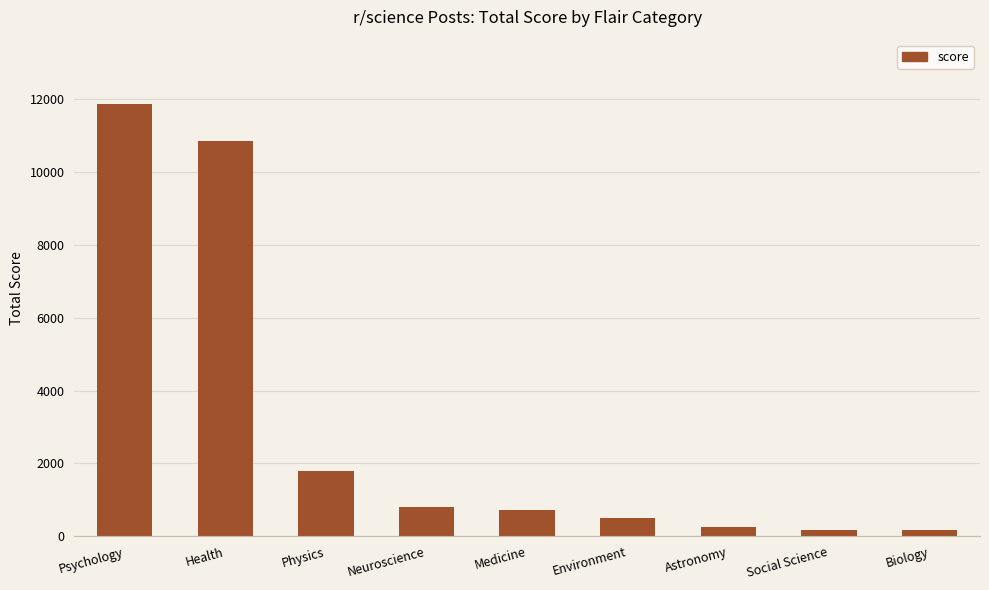

What is the label of the 5th bar from the right?

Medicine